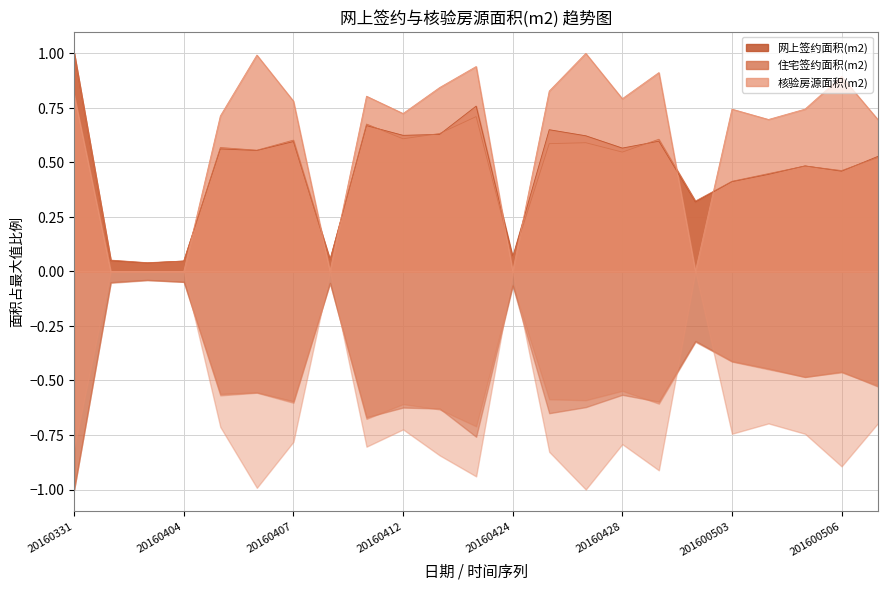

What is the sum of all 住宅签约面积(m2) values?

10.6